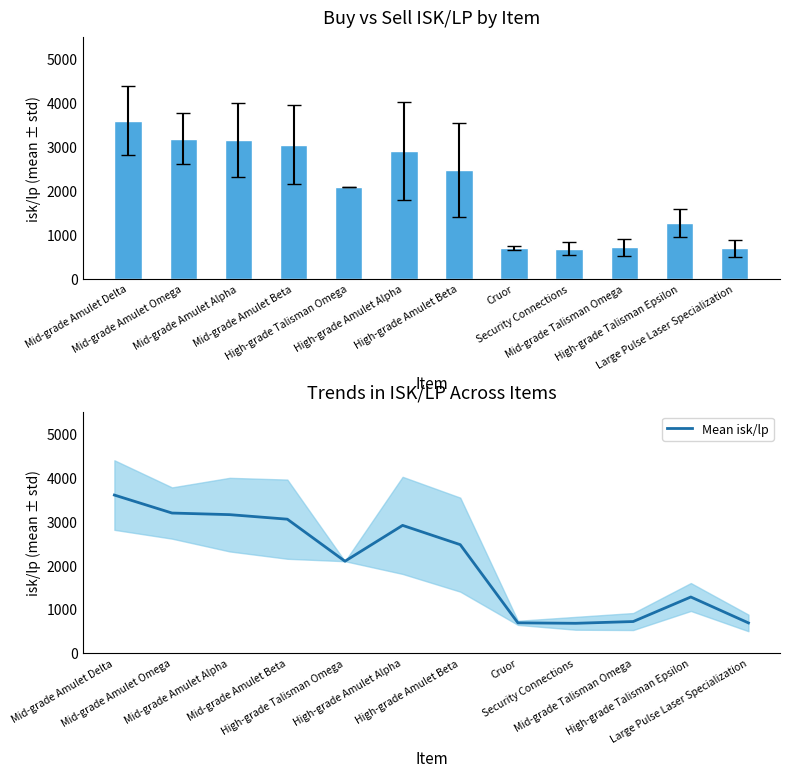

Does the chart contain any negative values?

No